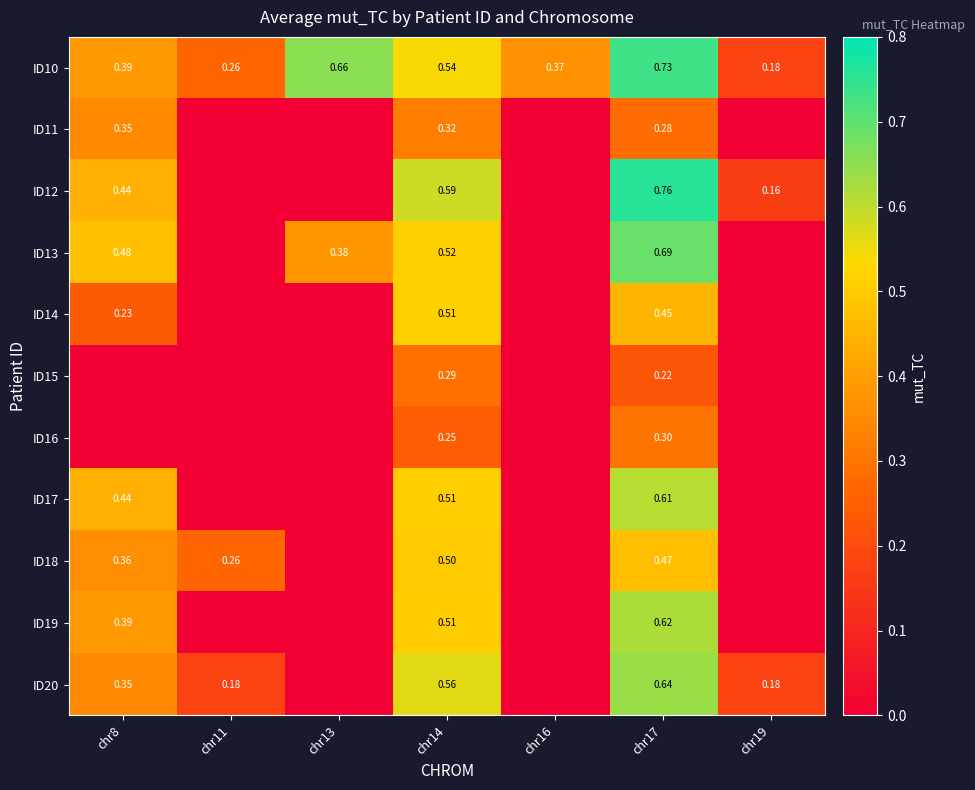

True or false: ID20 has a value of 0.0 at chr13.

True